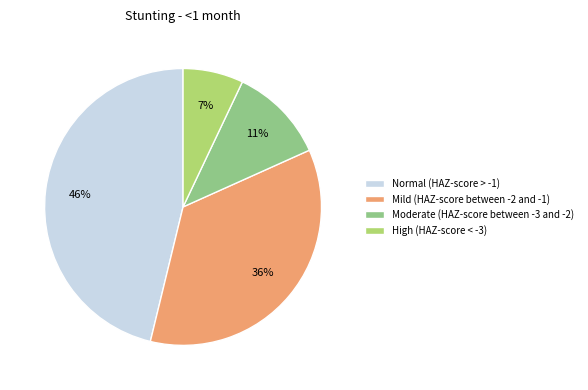

Rank the categories by value from highest to lowest.

Normal (HAZ-score > -1), Mild (HAZ-score between -2 and -1), Moderate (HAZ-score between -3 and -2), High (HAZ-score < -3)